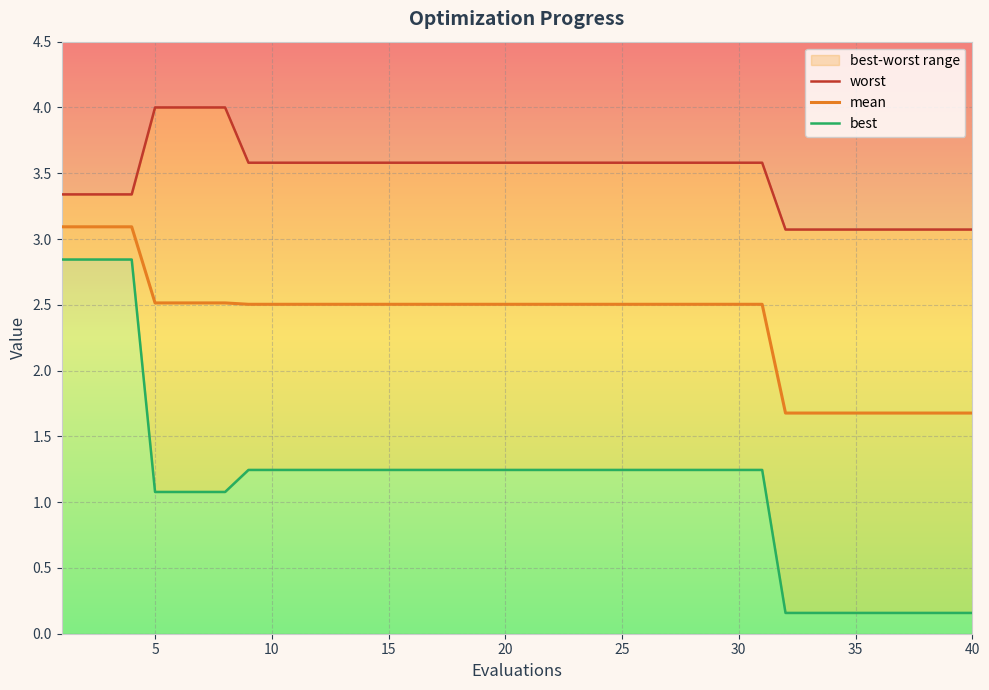

Is it true that mean equals 2.5 at 10?

True